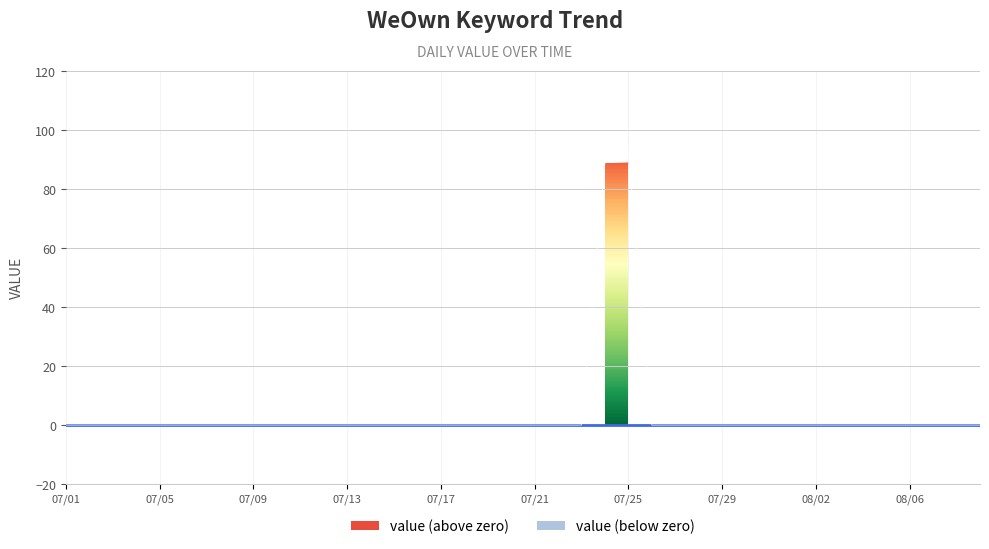

Where is the first local maximum?

07/25